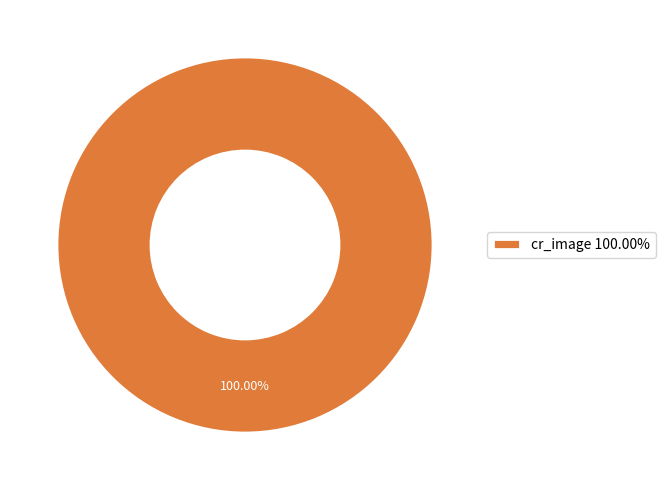

How many segments does this pie chart have?

1